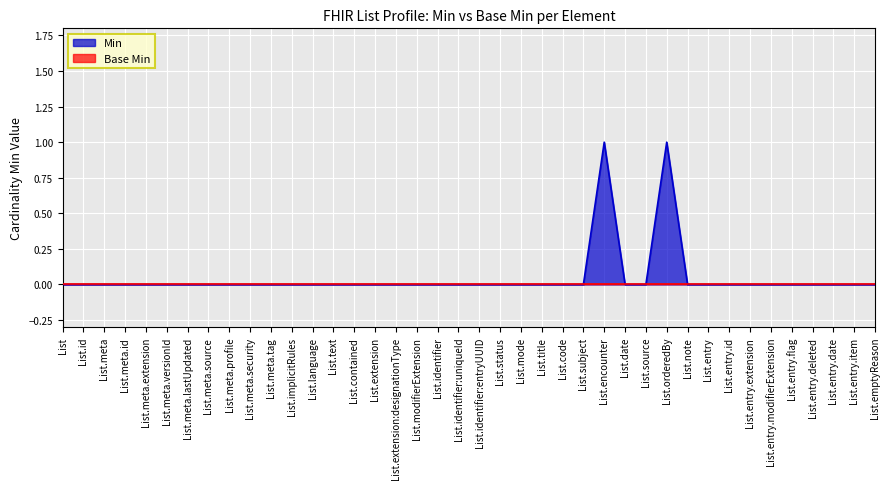

What is the sum of all values?

2